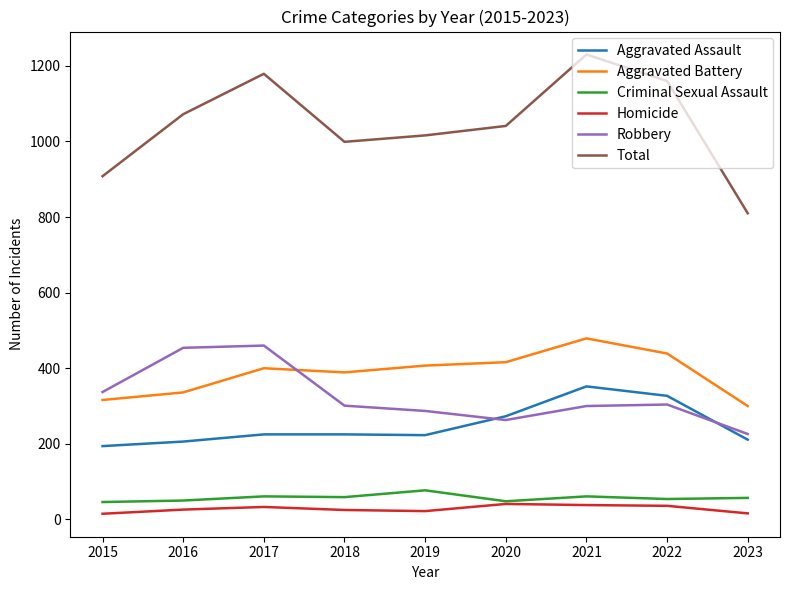

What is the difference between the highest and lowest values at 2021?

1192